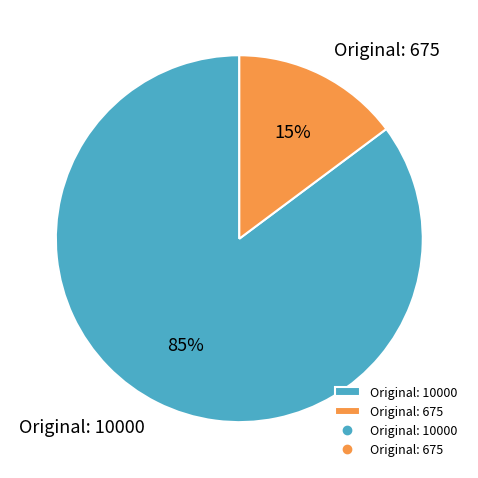

What percentage is the Original: 675 slice, to the nearest percent?

15%